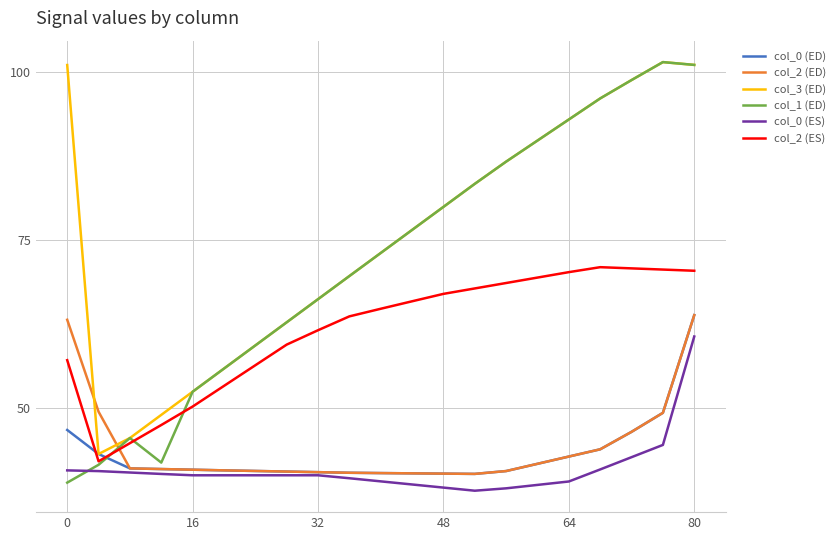

True or false: col_2 (ED) and col_3 (ED) intersect in this chart.

True